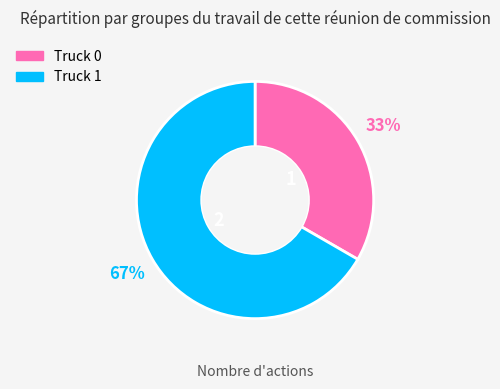

How many slices are in this pie chart?

2